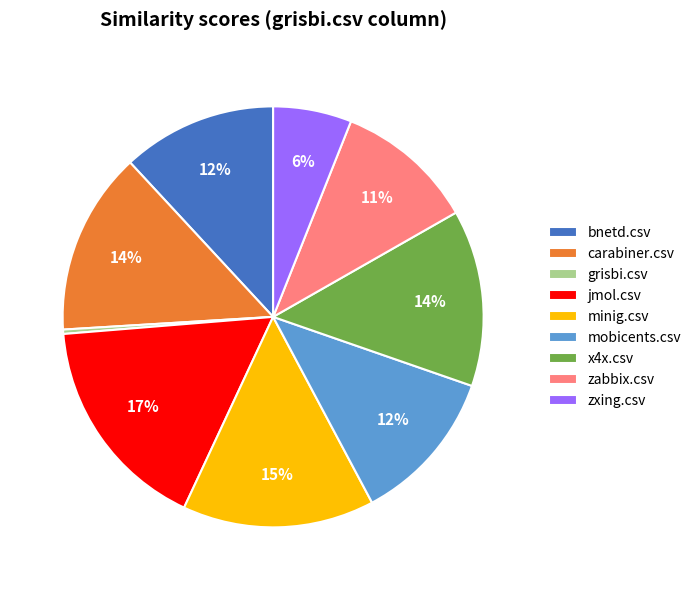

Which has a higher value, mobicents.csv or minig.csv?

minig.csv